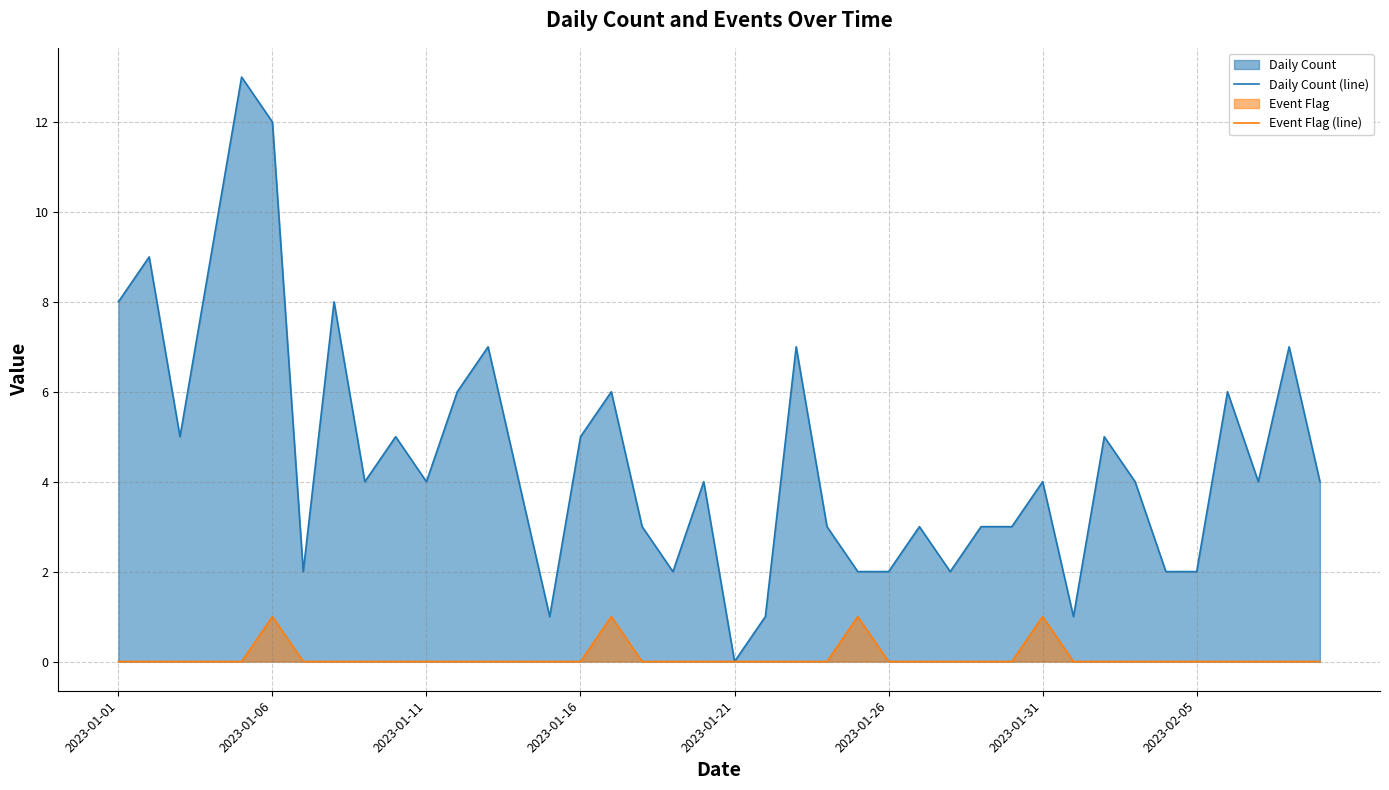

What is the maximum value shown in the chart?

13